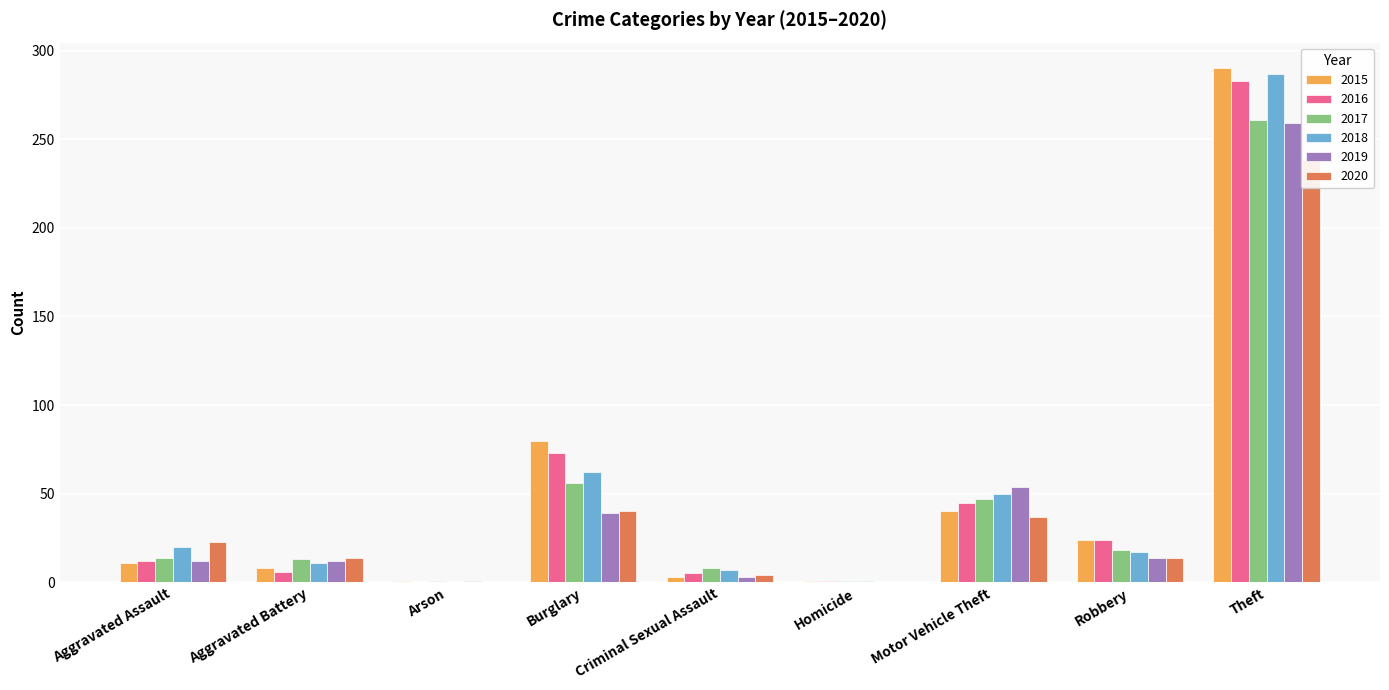

What value does the 2018 series have at Motor Vehicle Theft, to the nearest 5?

50